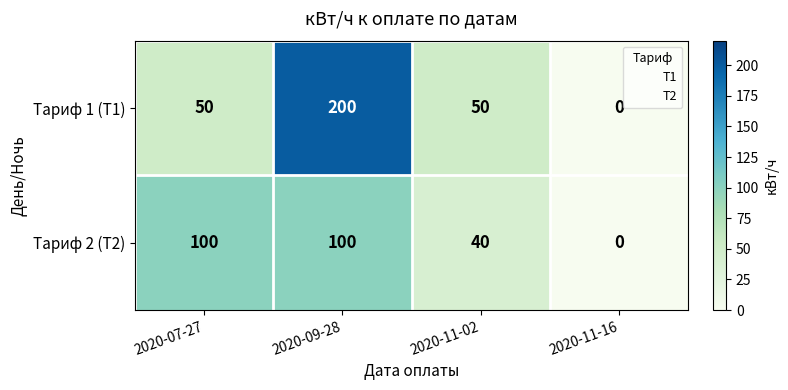

Which series changed the most between 2020-09-28 and 2020-11-02?

Тариф 1 (Т1)